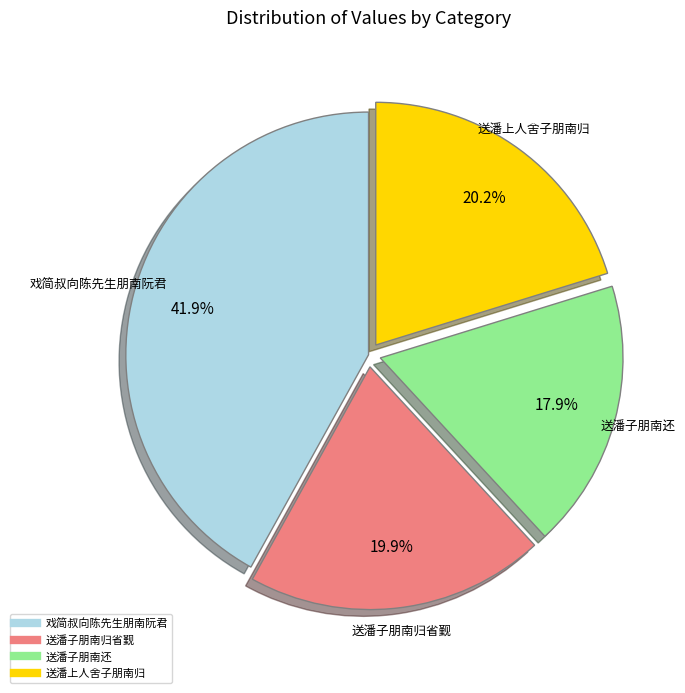

What portion of the pie excludes 送潘子朋南还?

82.1%